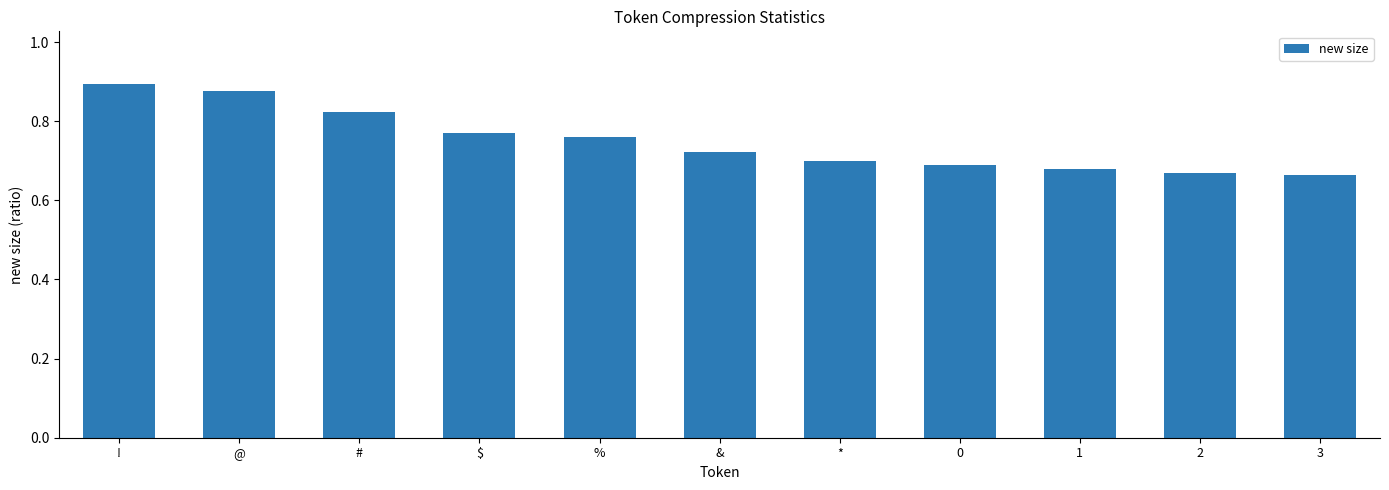

The value at 0 is 0.9. True or false?

False